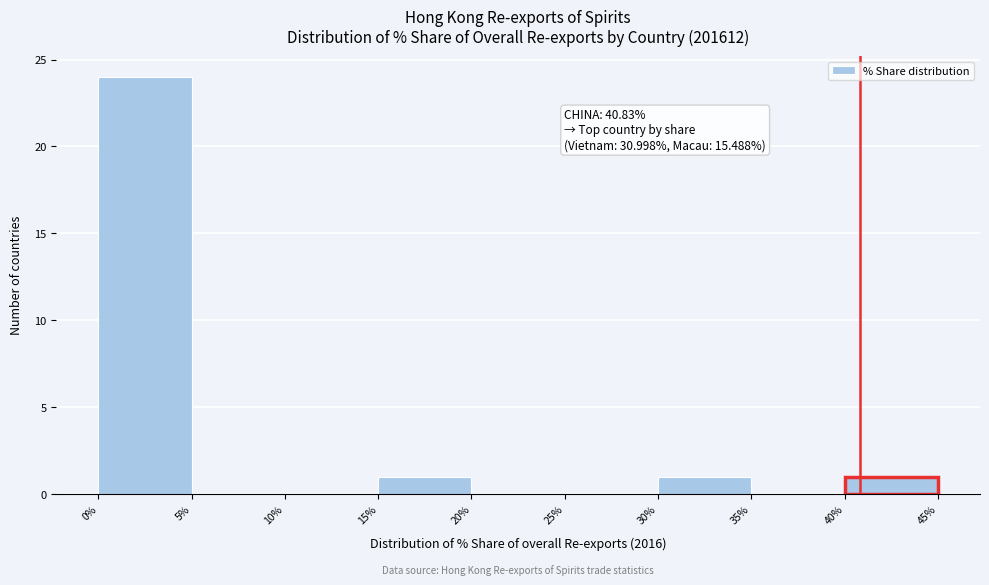

Which range on the x-axis has the tallest bar?

0% to 5%